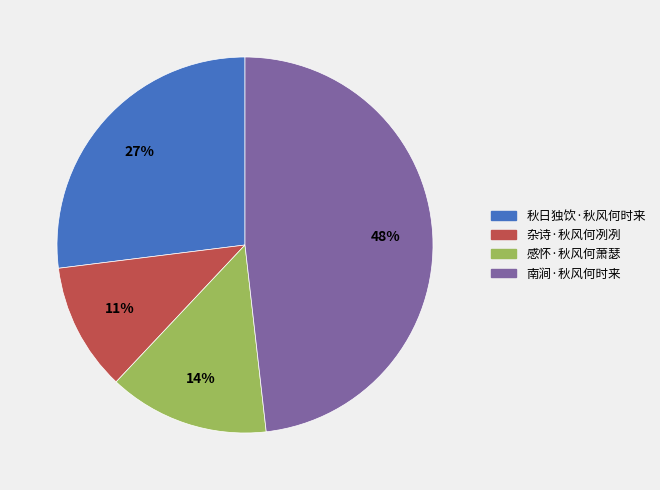

Combined, do 杂诗·秋风何冽冽 and 南涧·秋风何时来 account for over 50%?

Yes